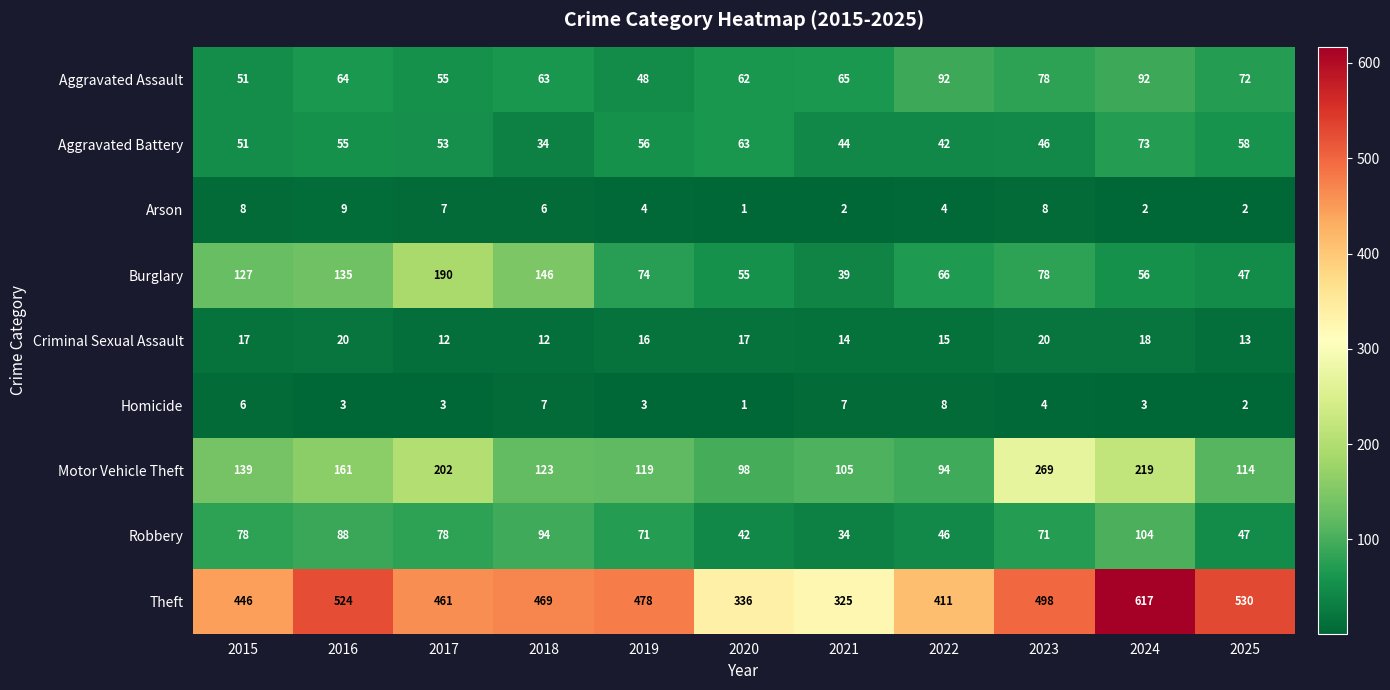

What is the sum of all Theft values?

5095